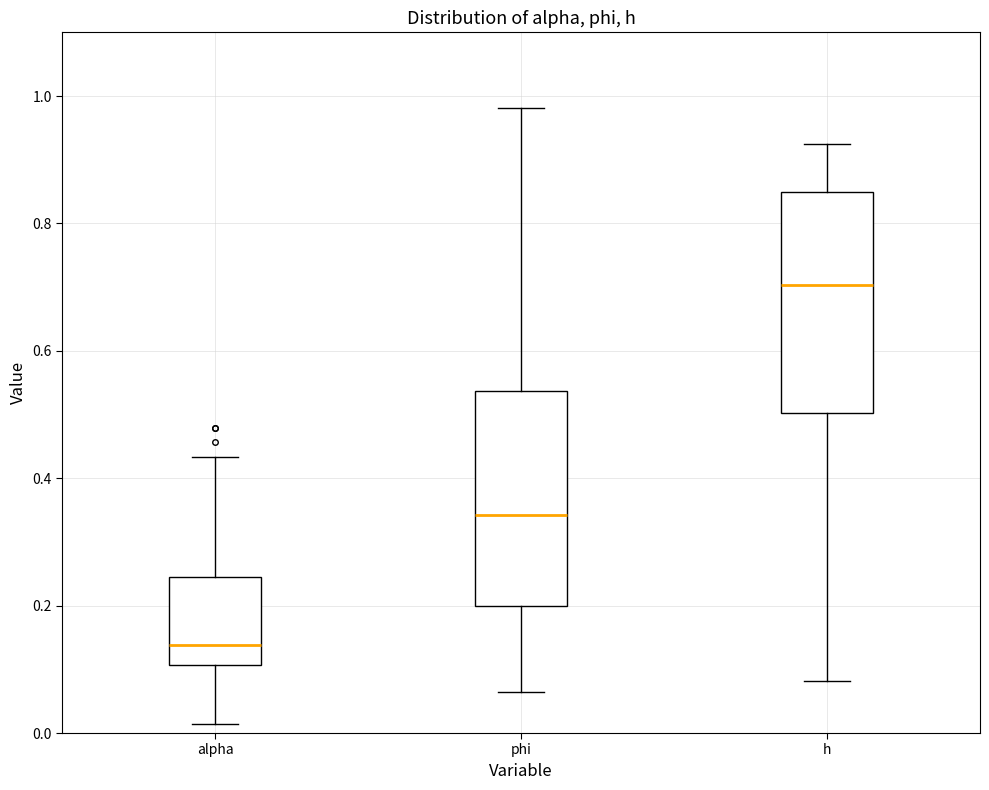

Where does the upper whisker of the box for alpha end on the y-axis? The values are not printed on the chart, so give them approximately, as read against the axis.

0.44